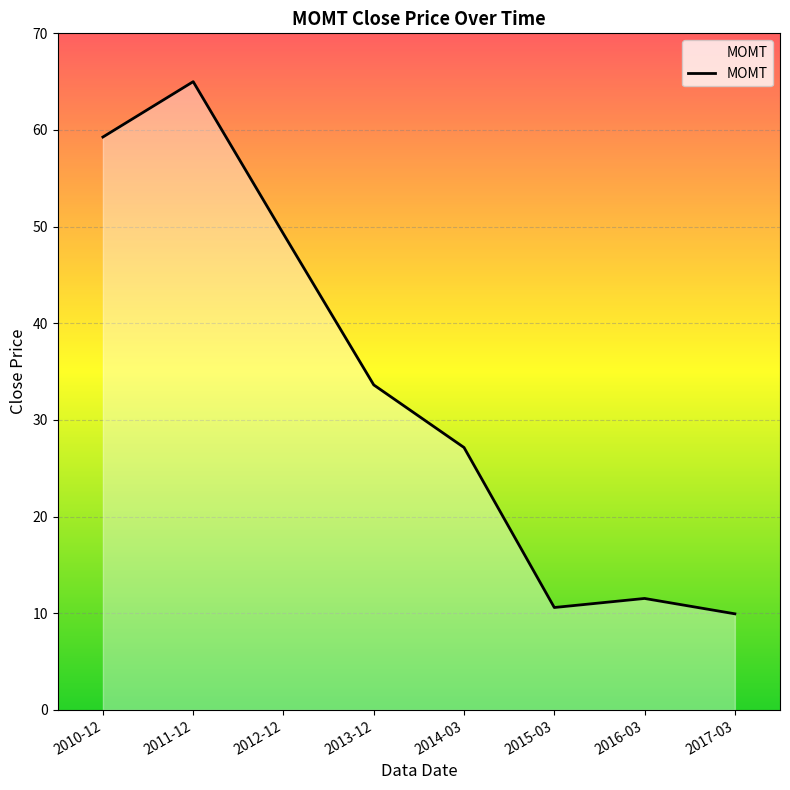

List the labels in order of value, smallest first.

2017-03, 2015-03, 2016-03, 2014-03, 2013-12, 2012-12, 2010-12, 2011-12